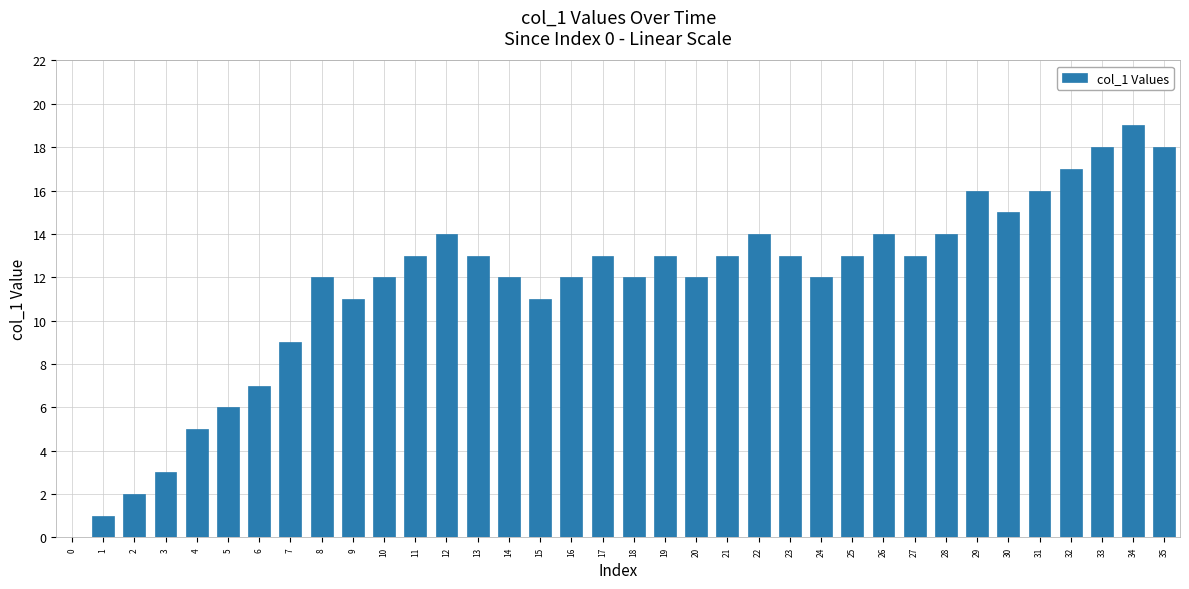

What is the sum of all values?

418